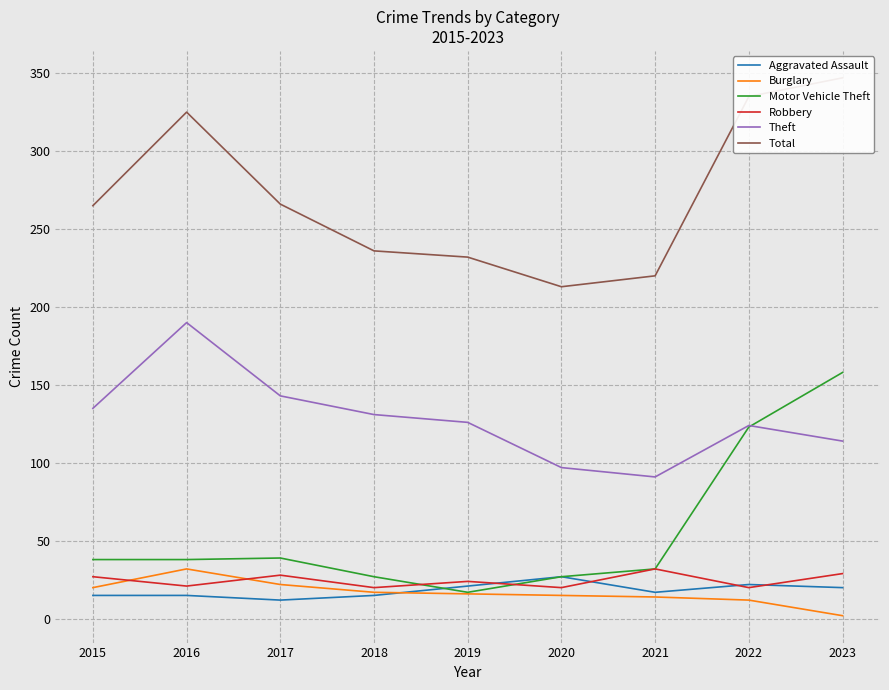

Reading left to right, what are all the values shown in this chart?

Aggravated Assault: 2015=15	2016=15	2017=12	2018=15	2019=21	2020=27	2021=17	2022=22	2023=20
Burglary: 2015=20	2016=32	2017=22	2018=17	2019=16	2020=15	2021=14	2022=12	2023=2
Motor Vehicle Theft: 2015=38	2016=38	2017=39	2018=27	2019=17	2020=27	2021=32	2022=123	2023=158
Robbery: 2015=27	2016=21	2017=28	2018=20	2019=24	2020=20	2021=32	2022=20	2023=29
Theft: 2015=135	2016=190	2017=143	2018=131	2019=126	2020=97	2021=91	2022=124	2023=114
Total: 2015=265	2016=325	2017=266	2018=236	2019=232	2020=213	2021=220	2022=335	2023=347